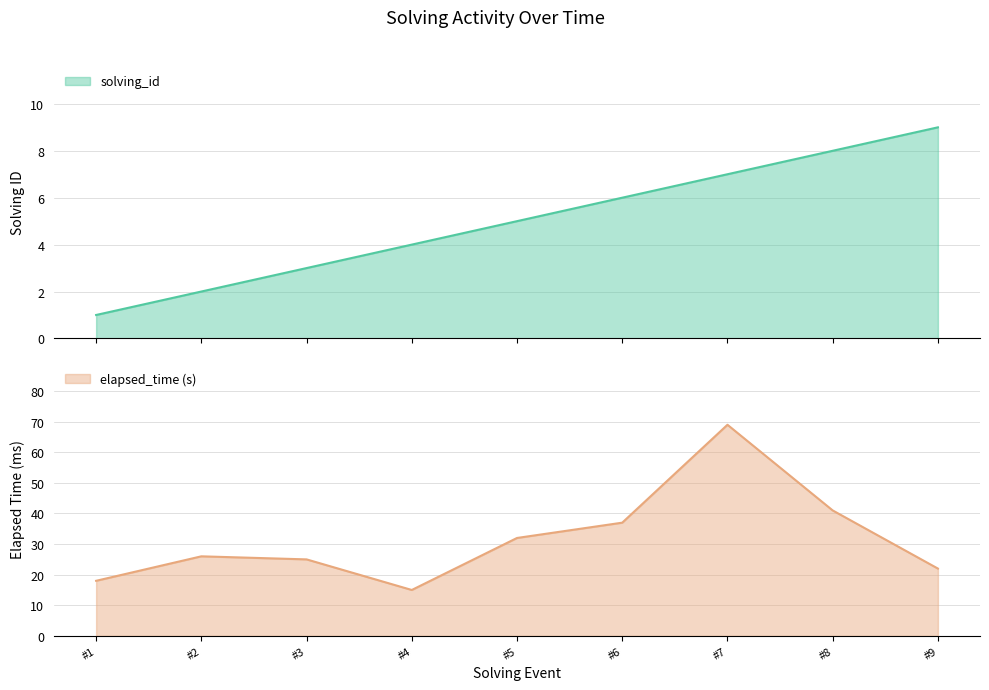

Which series changed the most between 1564214712840 and 1564214866379?

elapsed_time